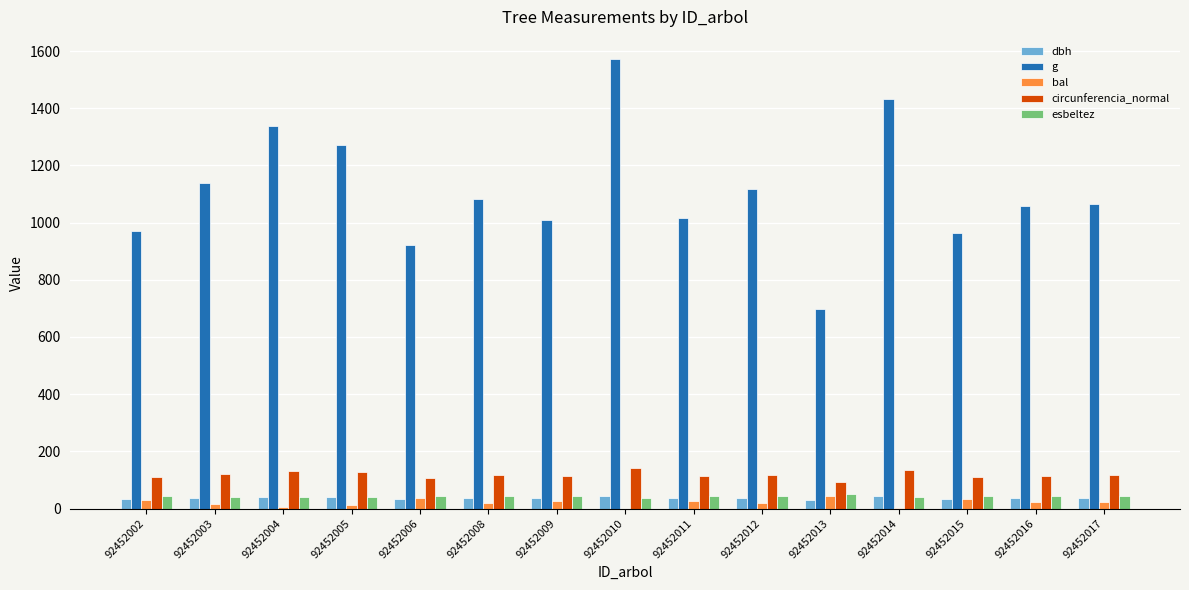

What value does the esbeltez series have at 92452006?

45.4